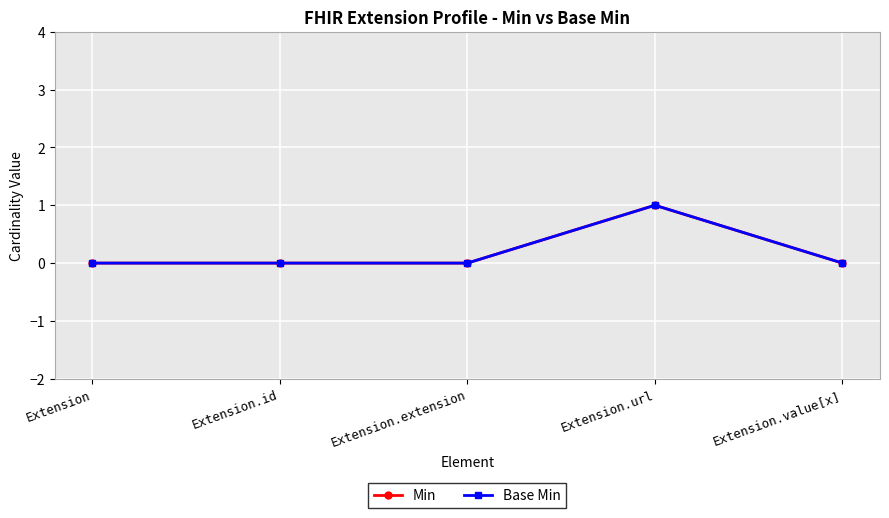

At which label is Base Min closest to 0?

Extension